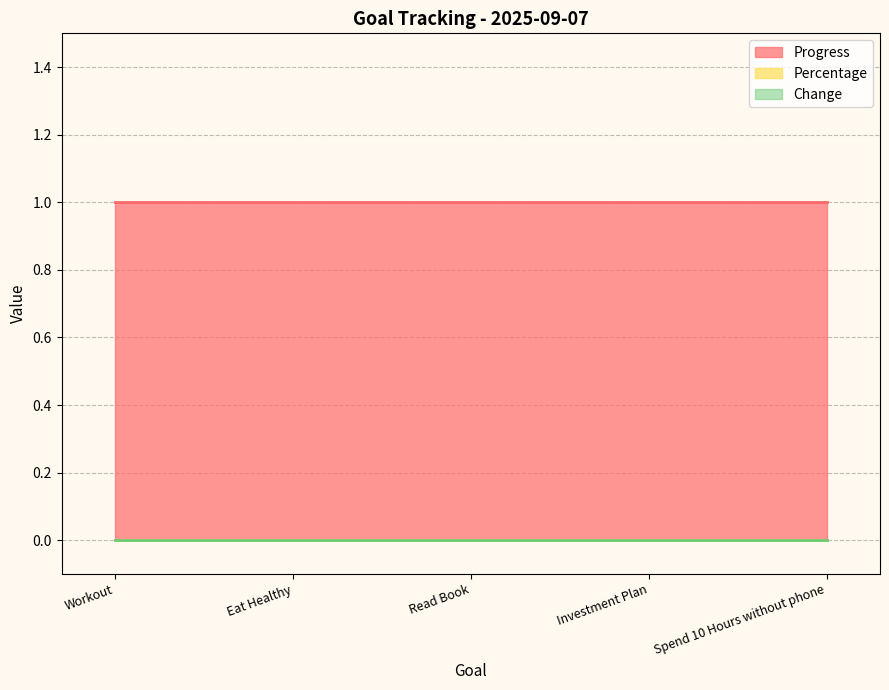

Reading left to right, list all the values displayed in this chart.

Progress: 1	1	1	1	1
Percentage: 0	0	0	0	0
Change: 0	0	0	0	0